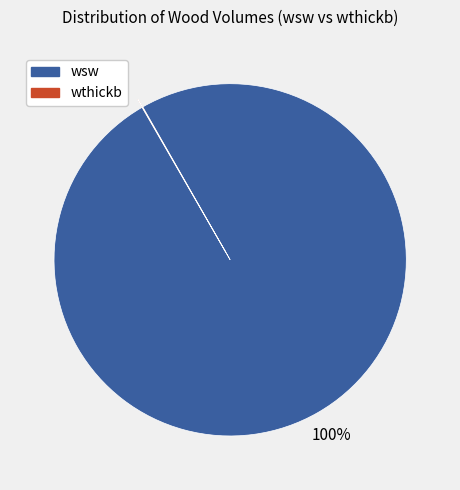

To the nearest percent, what percentage of the pie is wsw?

100%